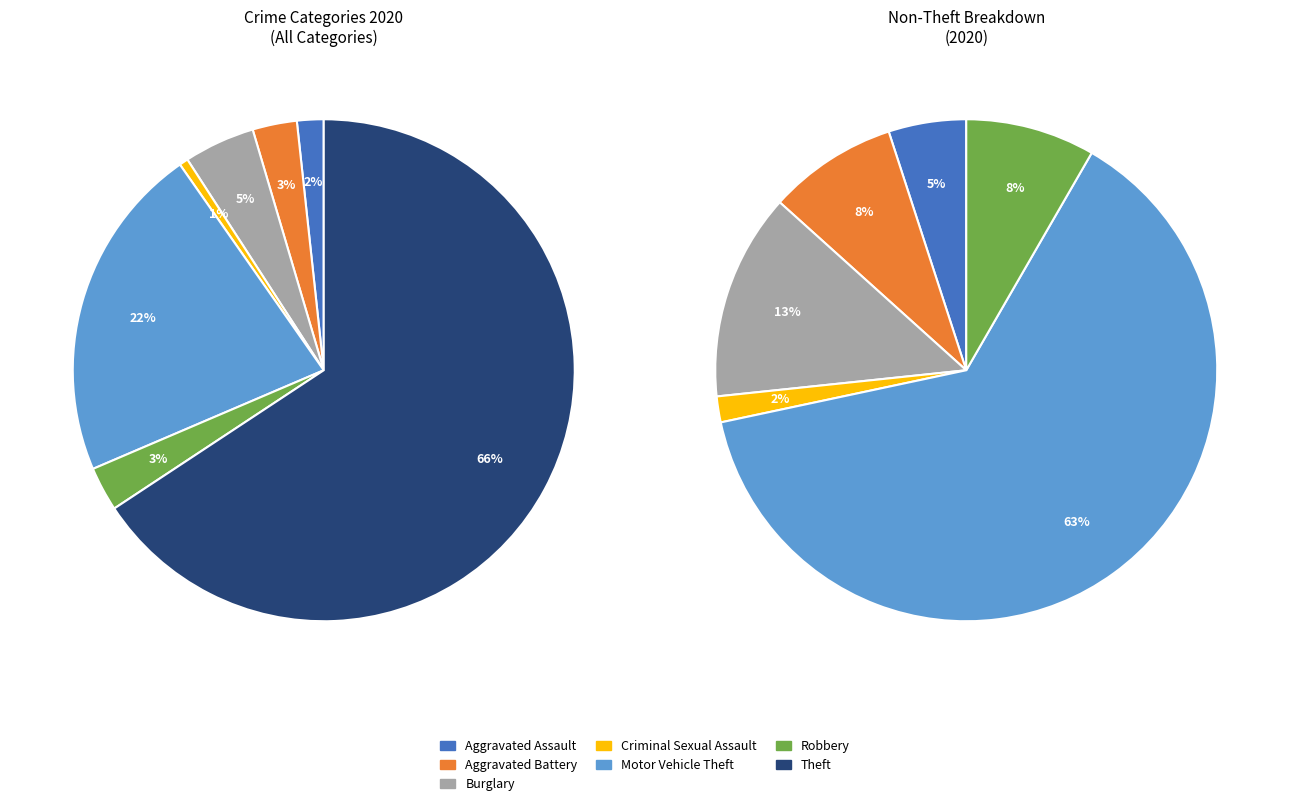

Does Robbery account for over 50% of the chart?

No